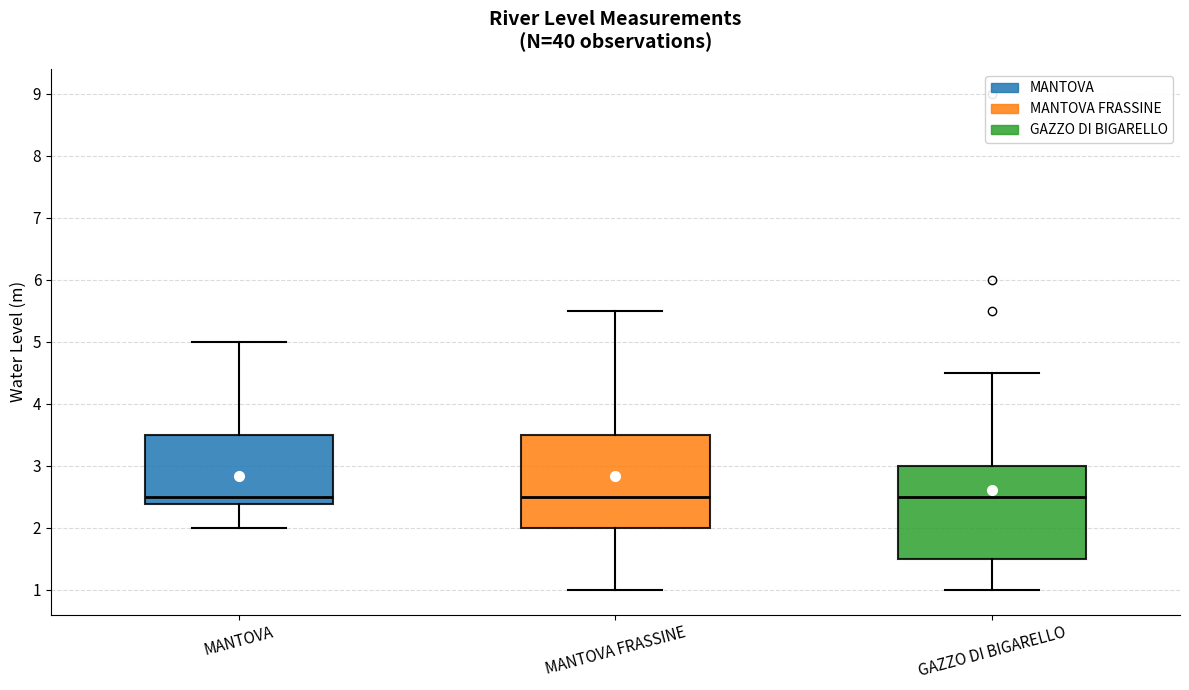

Reading left to right, transcribe this box plot: for each box, give where its median line is, the range the box spans, and where its two whiskers end, as read against the y-axis. The values are not printed on the chart, so give them approximately, as read against the axis.

MANTOVA: median 2.5, box 2.4 to 3.5, whiskers 2.0 to 5.0
MANTOVA FRASSINE: median 2.5, box 2.0 to 3.5, whiskers 1.0 to 5.5
GAZZO DI BIGARELLO: median 2.5, box 1.5 to 3.0, whiskers 1.0 to 4.5